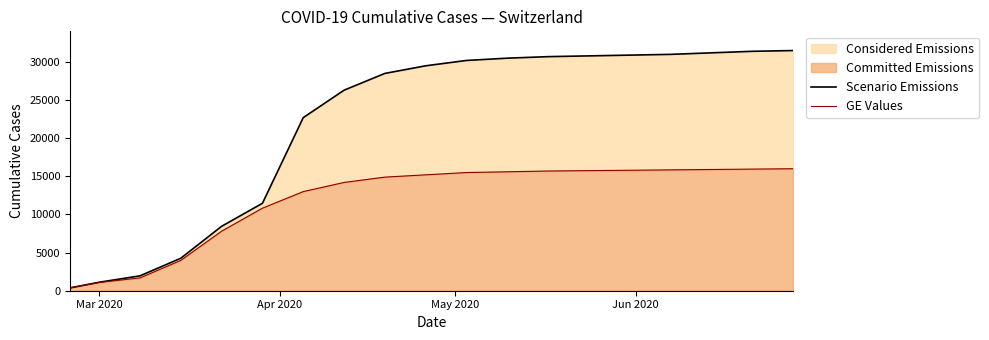

At how many categories does at least one series exceed 15298?

13